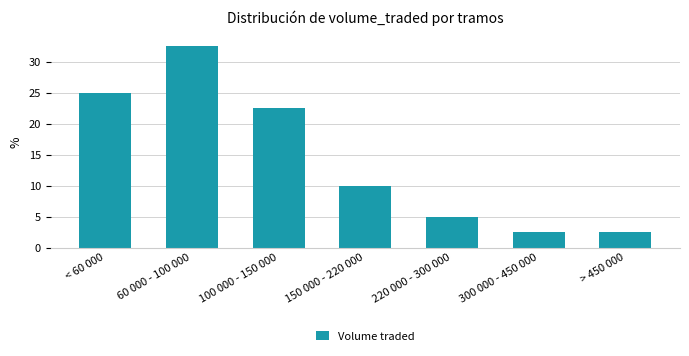

Reading left to right, extract all data points from this chart.

< 60 000=25.0	60 000 - 100 000=32.5	100 000 - 150 000=22.5	150 000 - 220 000=10.0	220 000 - 300 000=5.0	300 000 - 450 000=2.5	> 450 000=2.5